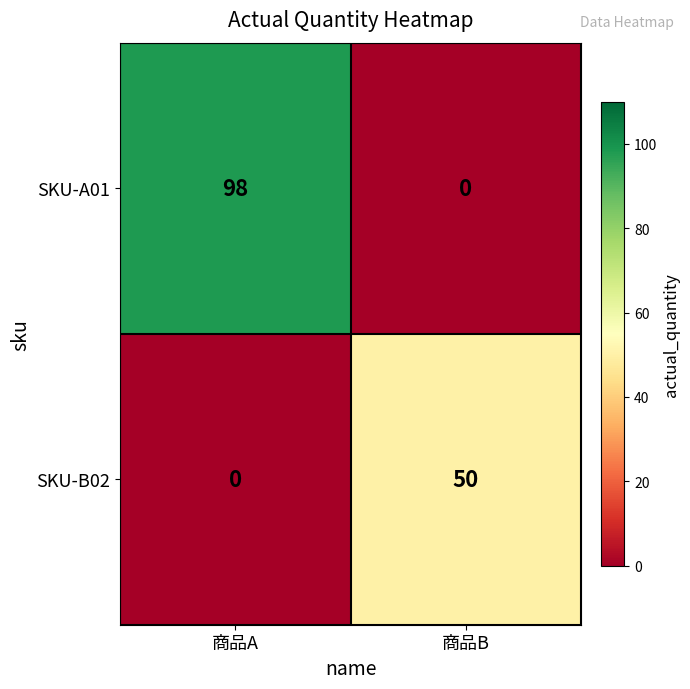

Which label corresponds to the largest value in the chart?

商品A